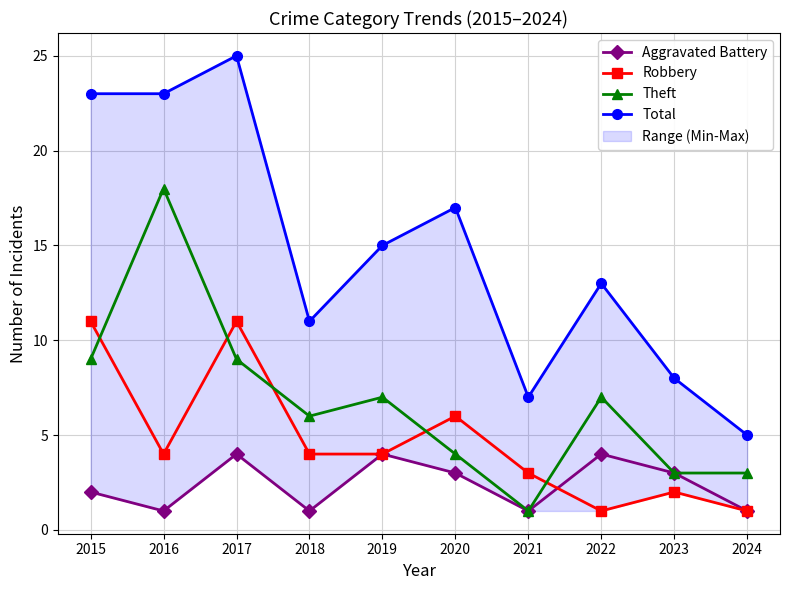

Rank the series by their maximum value, from lowest to highest.

Aggravated Battery, Robbery, Theft, Total